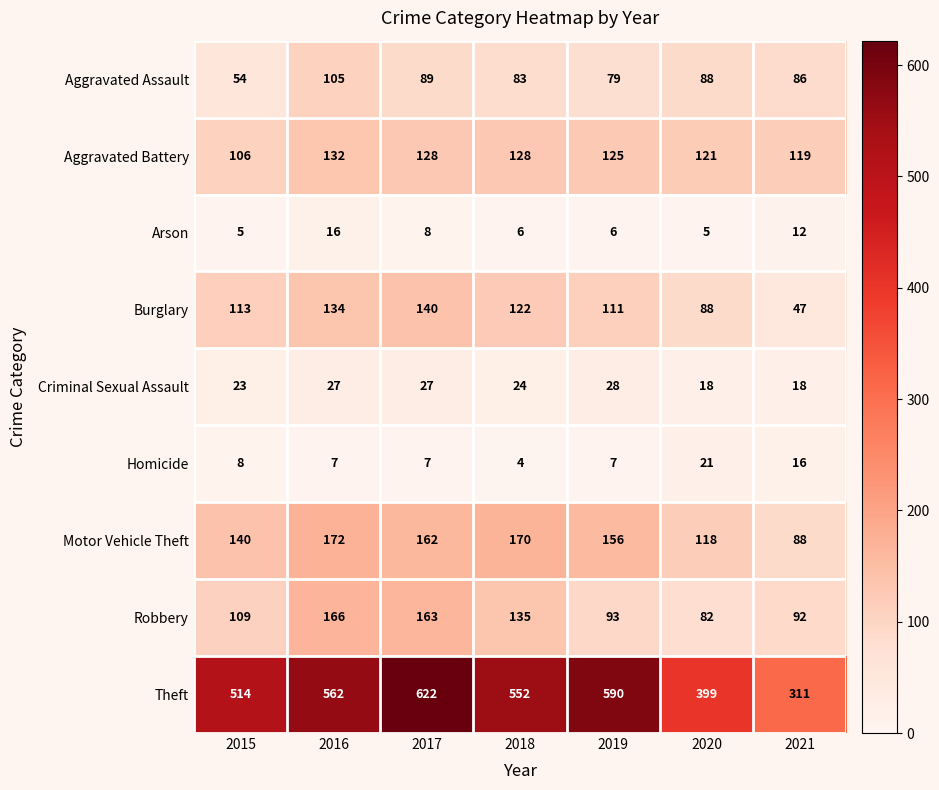

What is the total value across all series at 2020?

940